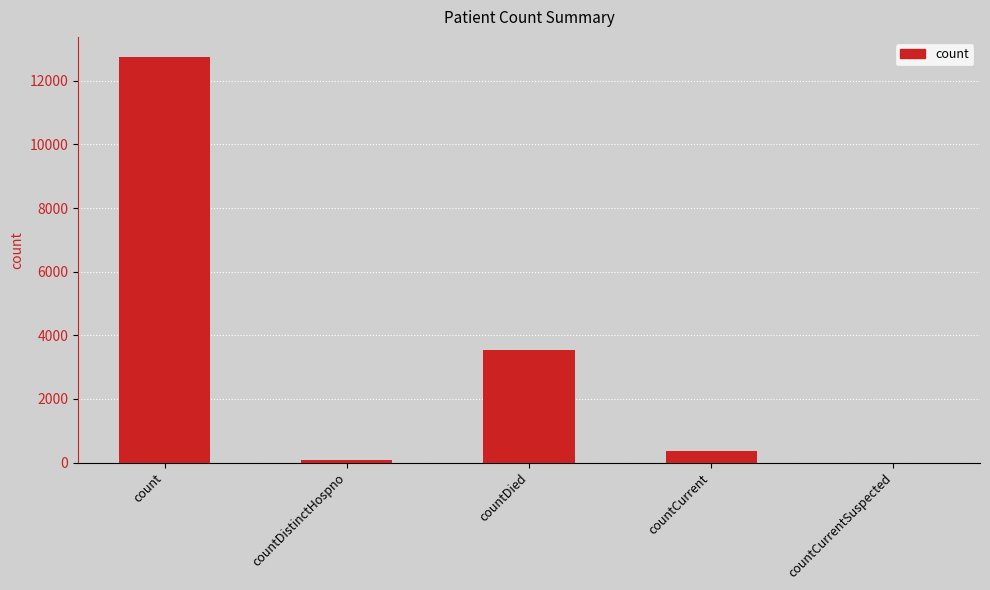

What is the maximum value shown in the chart?

12743